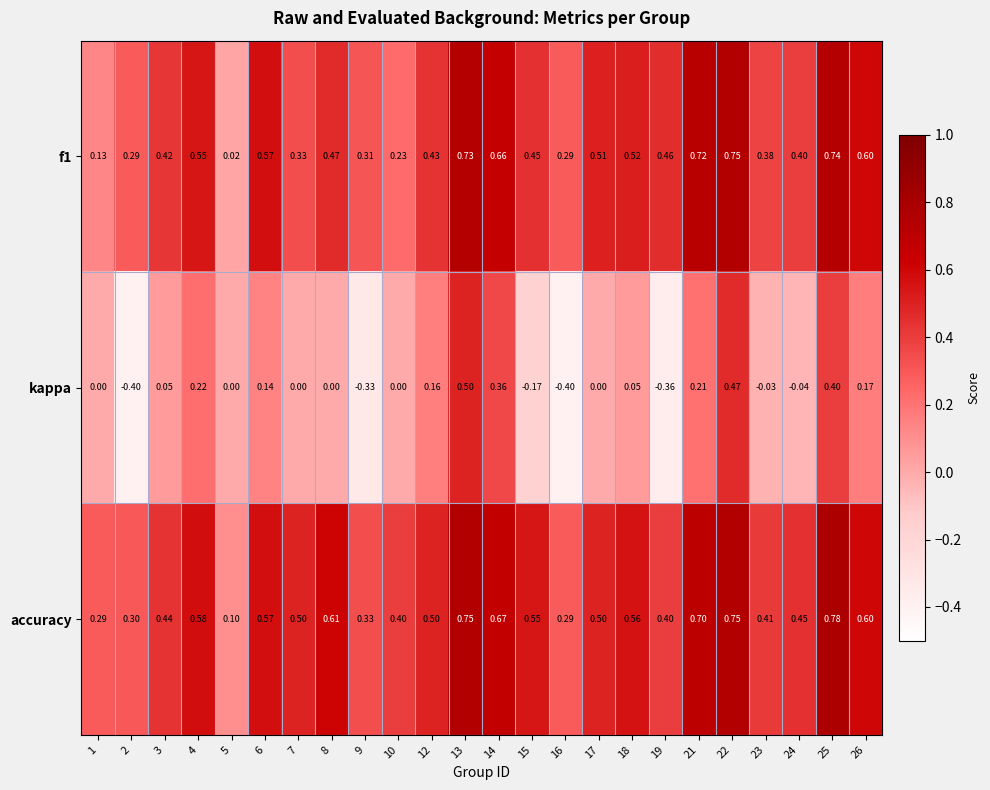

Which series has the largest range (max minus min)?

kappa